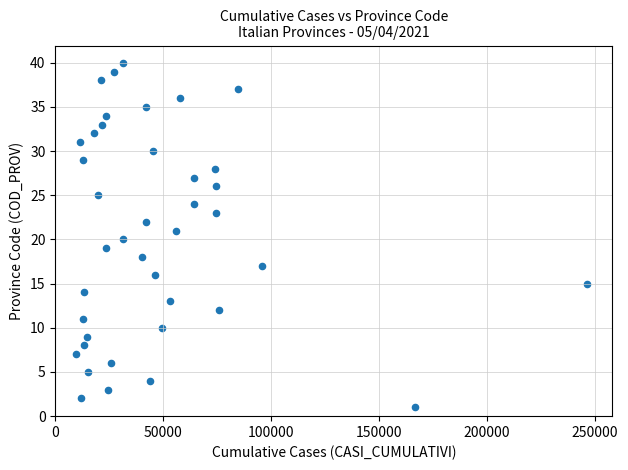

What is the range of Y values (max minus min)?

39